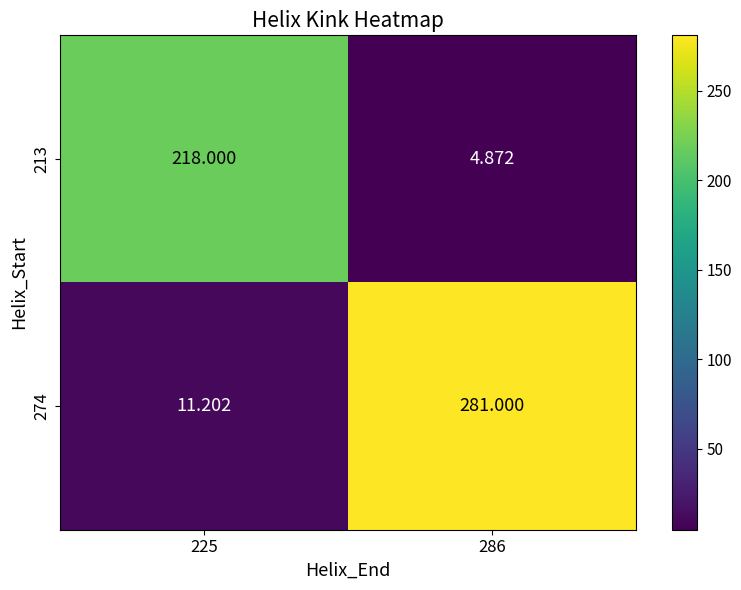

Is the value of 213 at 286 greater than the value of 274 at 286?

No